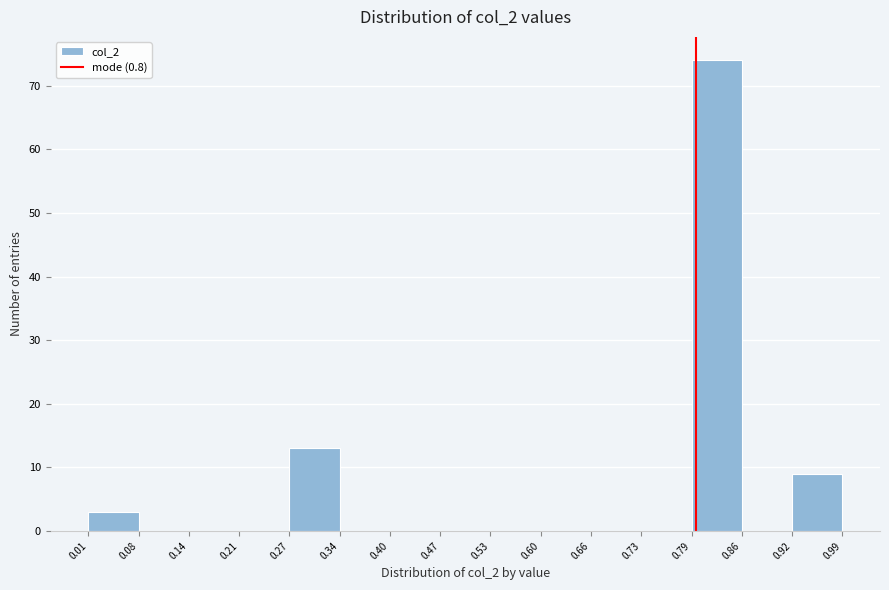

Reading left to right, transcribe this chart: for each bar, give the range it covers on the x-axis and its height. The values are not printed on the chart, so give them approximately, as read against the axis.

0.01 to 0.08: 3
0.08 to 0.14: 0
0.14 to 0.21: 0
0.21 to 0.27: 0
0.27 to 0.34: 13
0.34 to 0.40: 0
0.40 to 0.47: 0
0.47 to 0.53: 0
0.53 to 0.60: 0
0.60 to 0.66: 0
0.66 to 0.73: 0
0.73 to 0.79: 0
0.79 to 0.86: 74
0.86 to 0.92: 0
0.92 to 0.99: 9